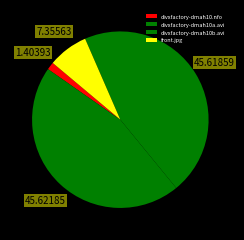

Approximately how many times larger is the value at divxfactory-dmah10a.avi compared to divxfactory-dmah10b.avi?

1.0